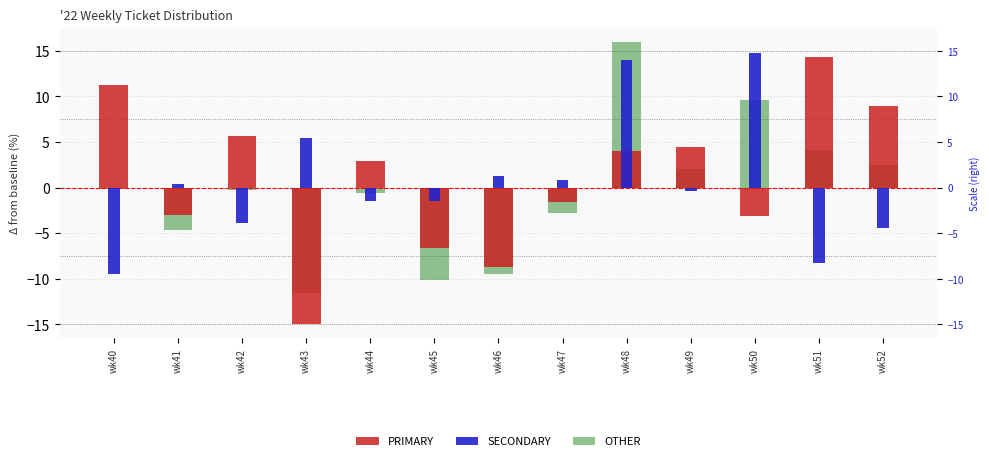

Rank the categories by OTHER value from lowest to highest.

wk43, wk45, wk46, wk41, wk47, wk44, wk42, wk40, wk49, wk52, wk51, wk50, wk48